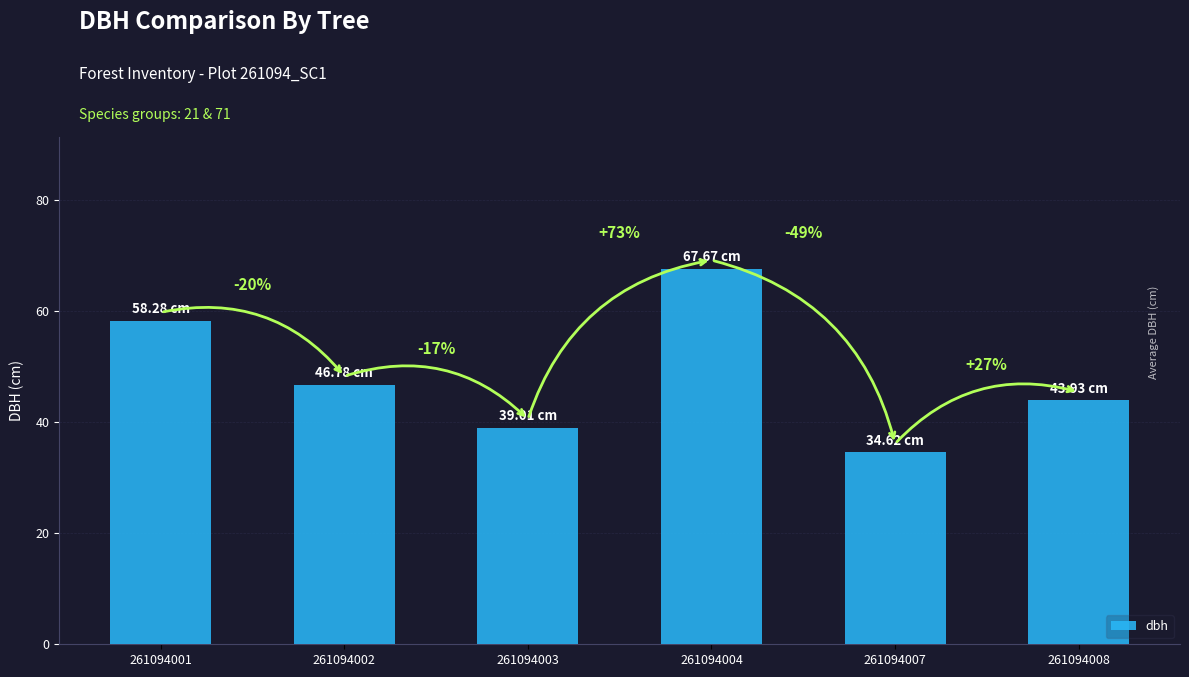

Reading left to right, extract all data points from this chart.

261094001=58.3	261094002=46.8	261094003=39.0	261094004=67.7	261094007=34.6	261094008=43.9